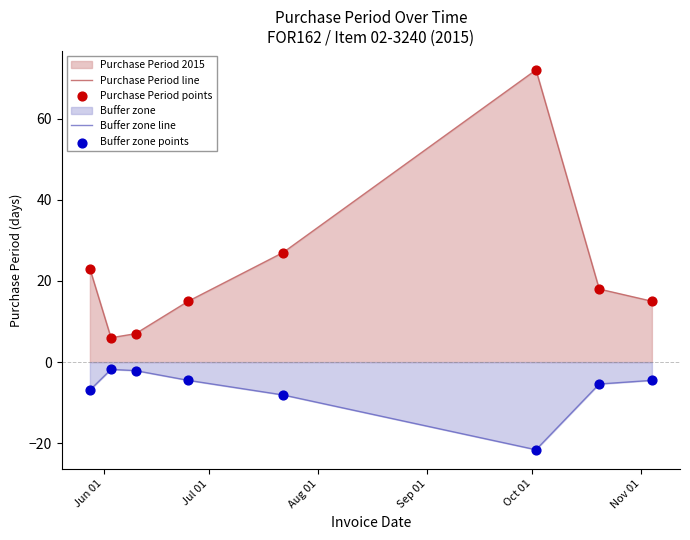

At how many categories does at least one series exceed 1?

8